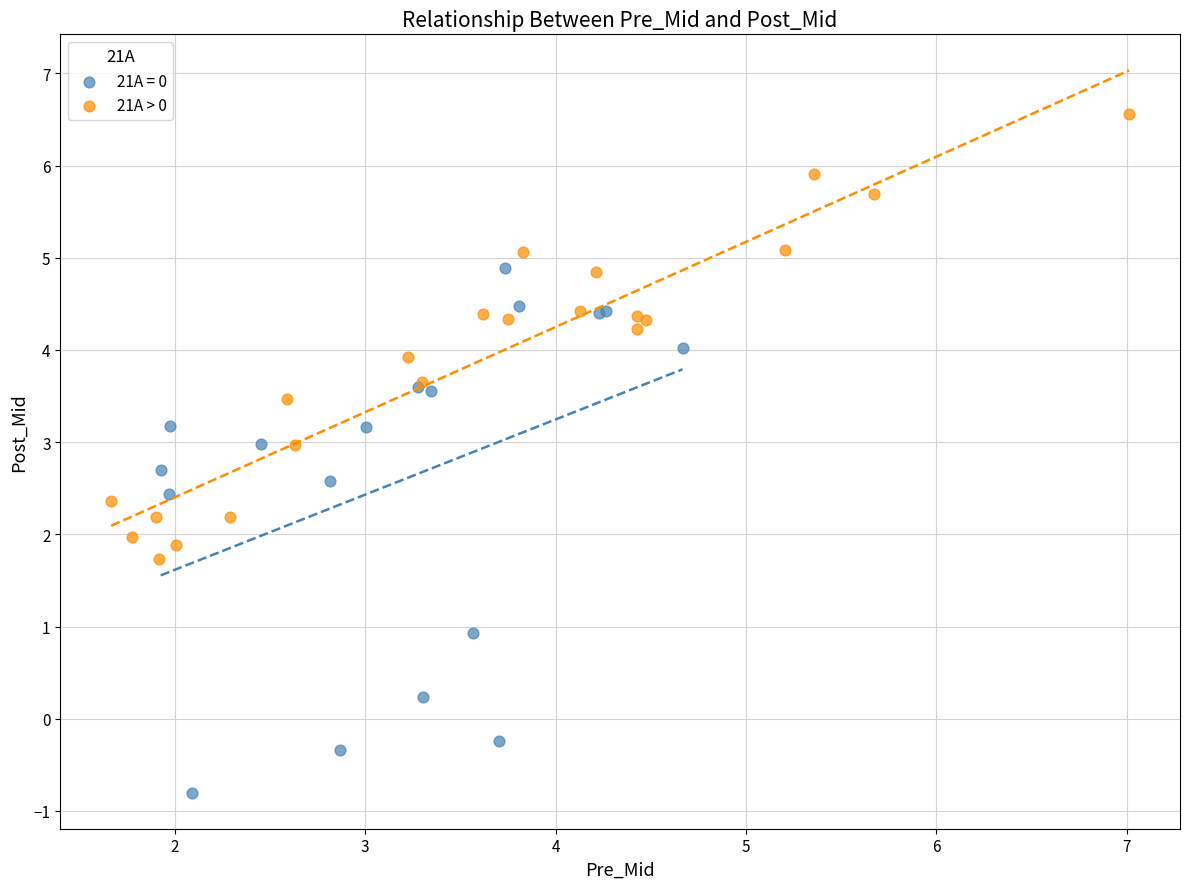

Which series has the widest spread of Y values?

21A = 0